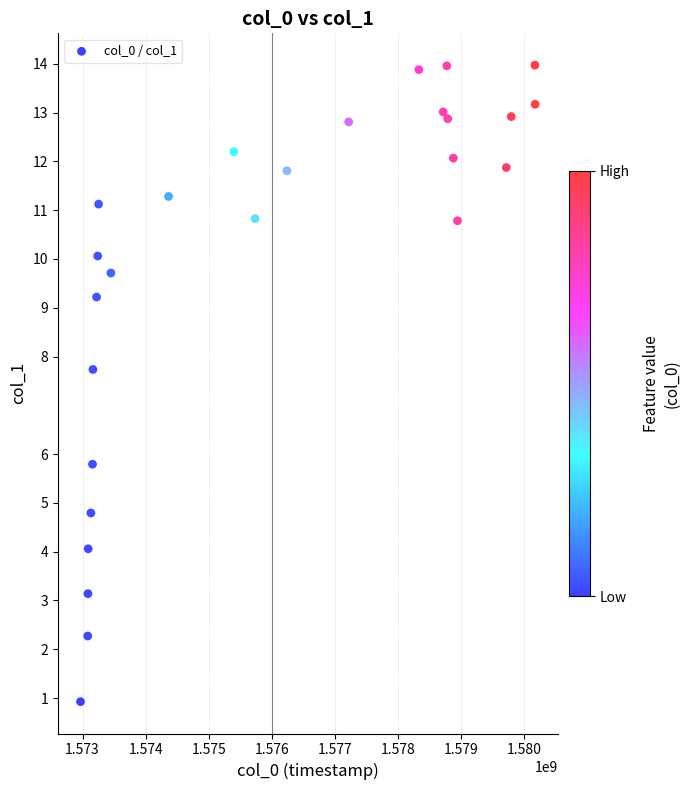

What Y value in the scatter plot is closest to 7?

7.7